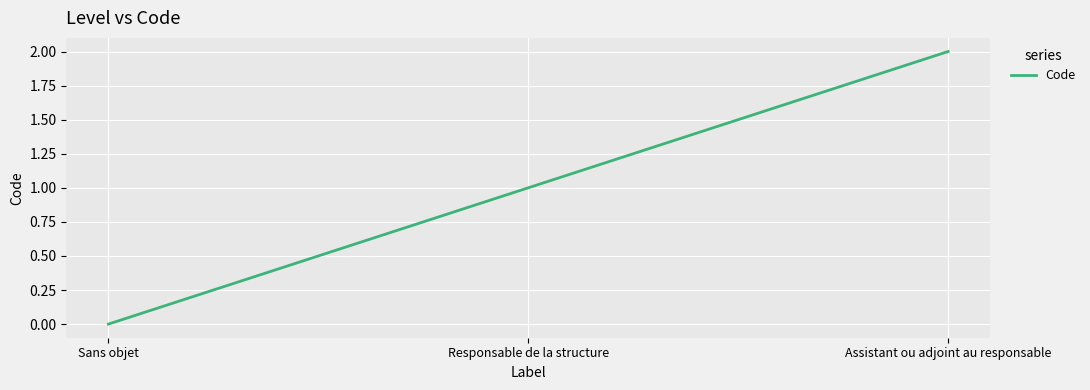

Which label corresponds to the largest value in the chart?

Assistant ou adjoint au responsable